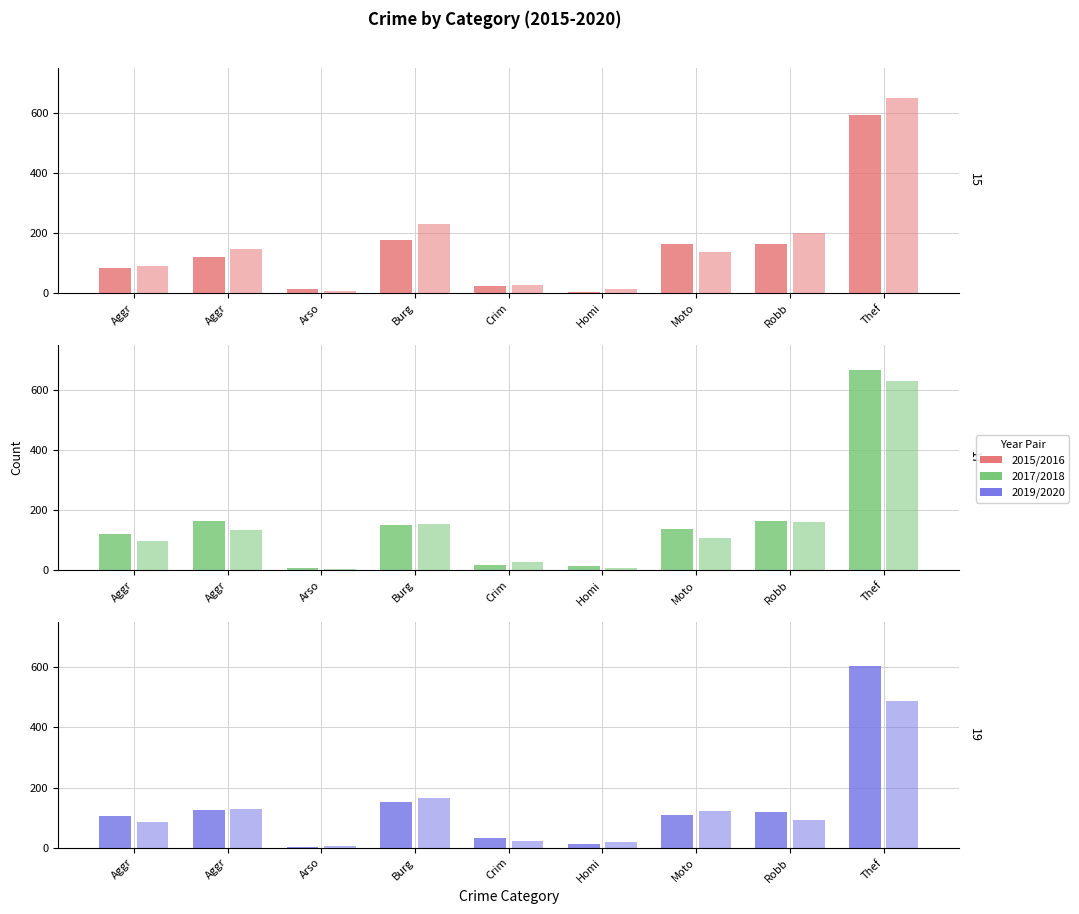

At which label is 2016 closest to 328?

Burg